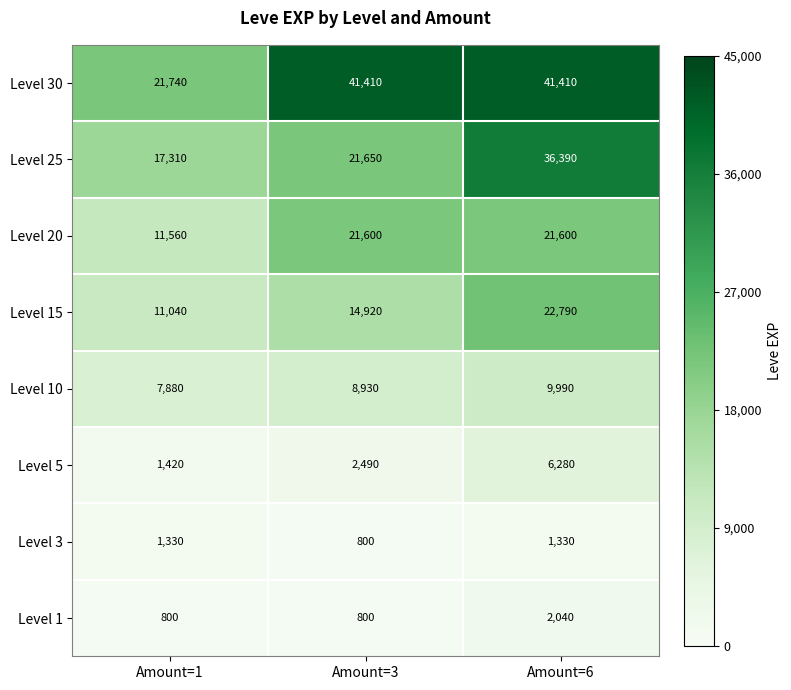

Is it true that Level 15 equals 10485 at Amount=6?

False